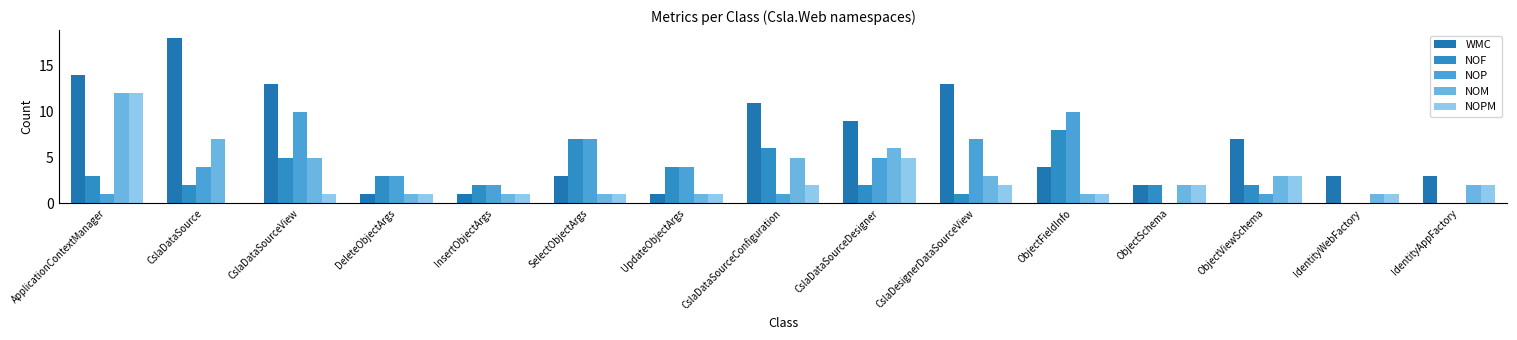

Reading left to right, what are all the values shown in this chart?

WMC: 14	18	13	1	1	3	1	11	9	13	4	2	7	3	3
NOF: 3	2	5	3	2	7	4	6	2	1	8	2	2	0	0
NOP: 1	4	10	3	2	7	4	1	5	7	10	0	1	0	0
NOM: 12	7	5	1	1	1	1	5	6	3	1	2	3	1	2
NOPM: 12	0	1	1	1	1	1	2	5	2	1	2	3	1	2